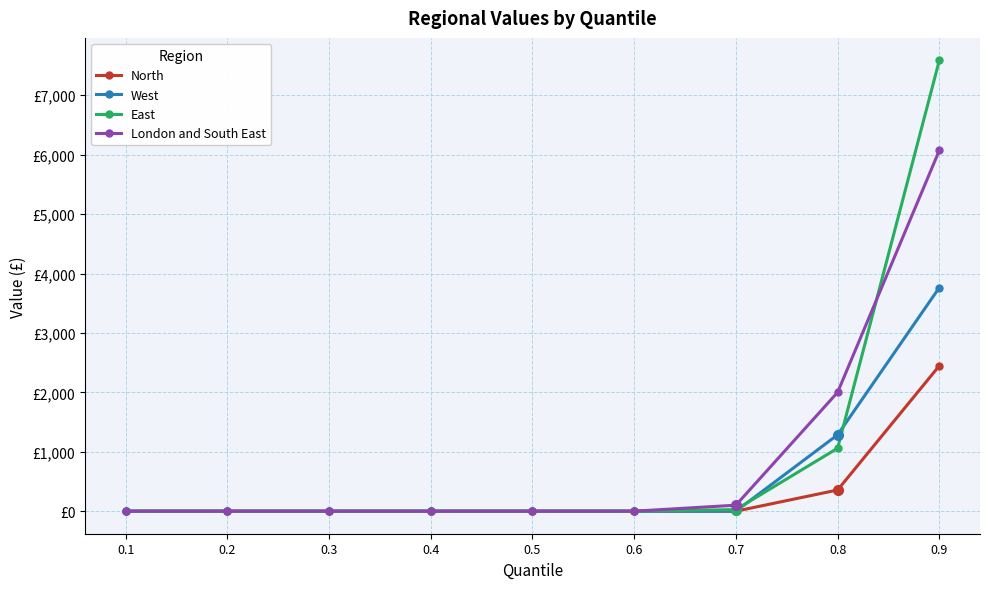

What is the value of the London and South East point at the 7th from the left?

100.9